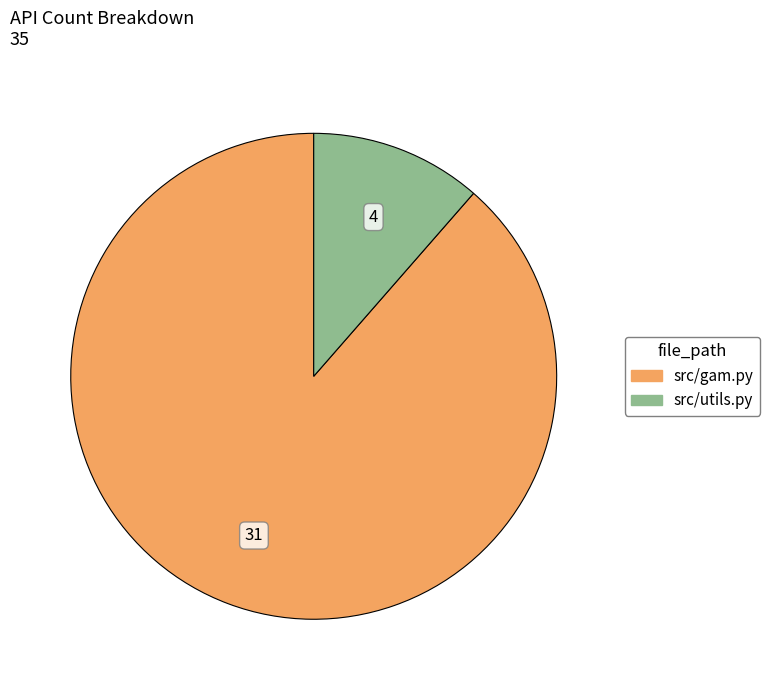

Is there any slice that represents more than half of the pie?

Yes